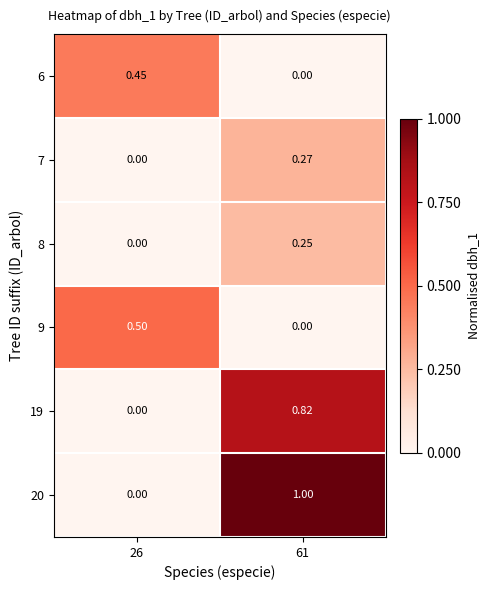

Which series has the widest spread of values?

20